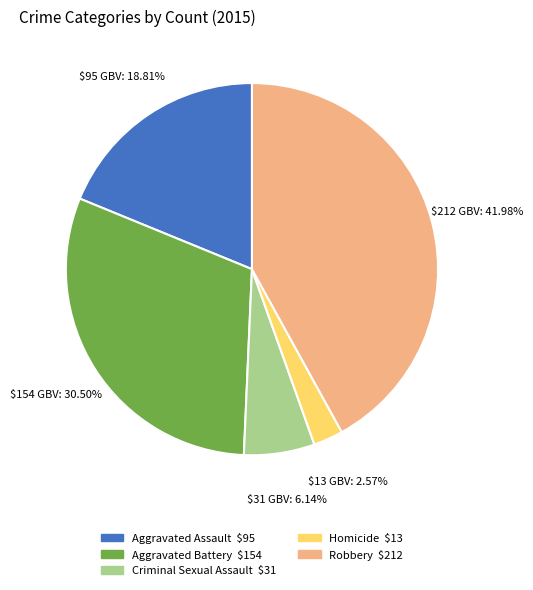

Rank the categories by value from lowest to highest.

Homicide, Criminal Sexual Assault, Aggravated Assault, Aggravated Battery, Robbery